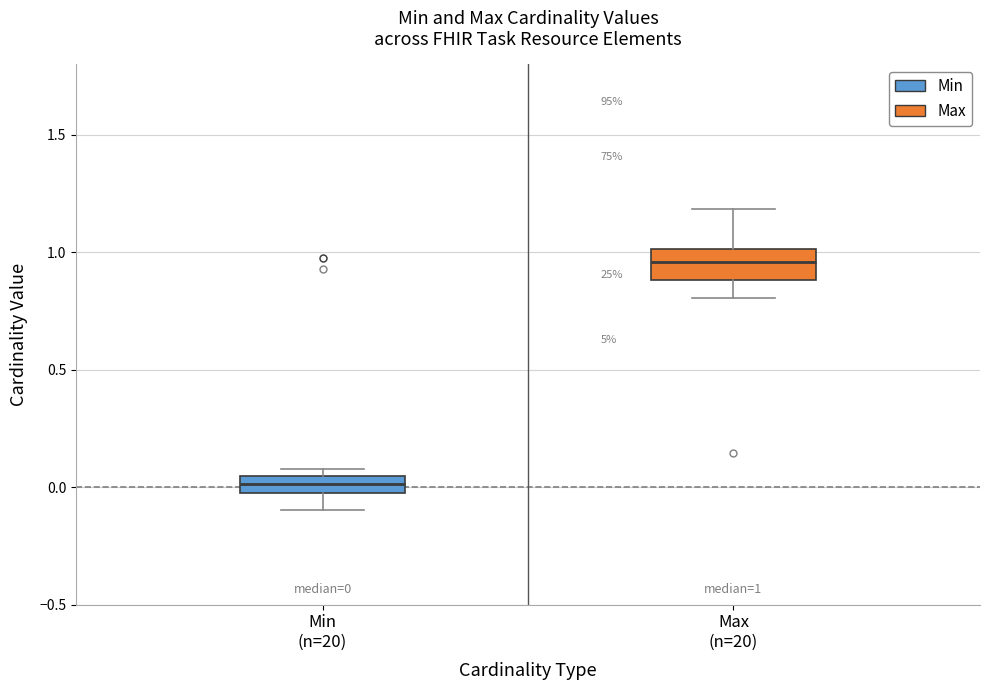

Which box's median line is the highest?

Max (n=20)